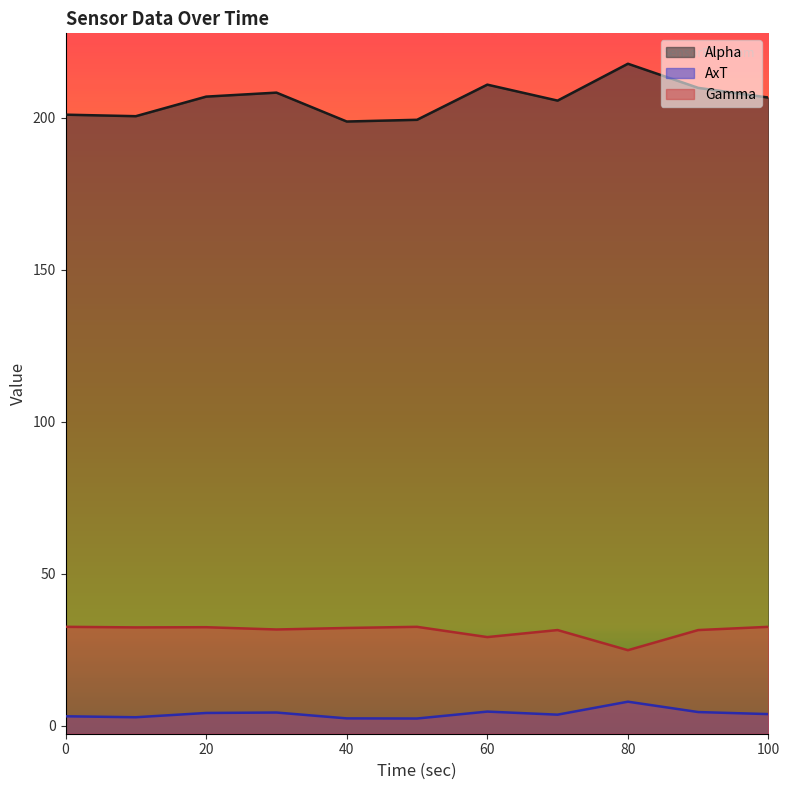

Which has a higher value, 20.01 or 40.01?

20.01